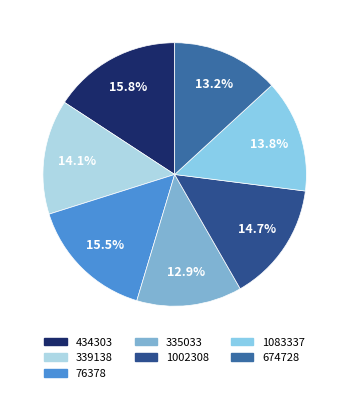

Is there any slice that represents more than half of the pie?

No